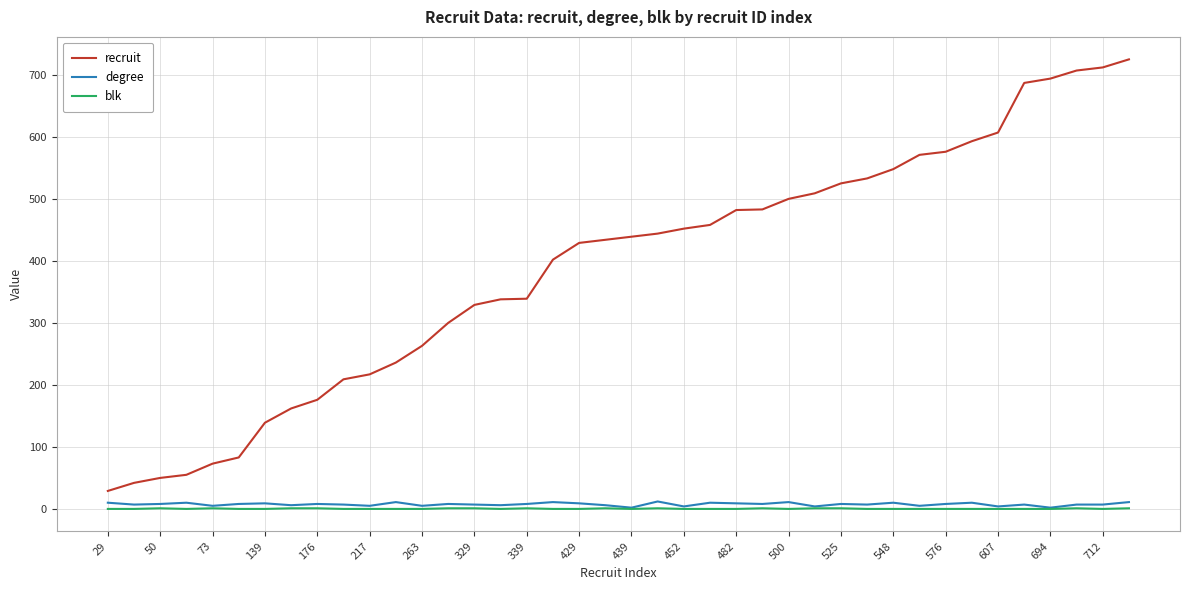

Which series has the largest total across all categories?

recruit